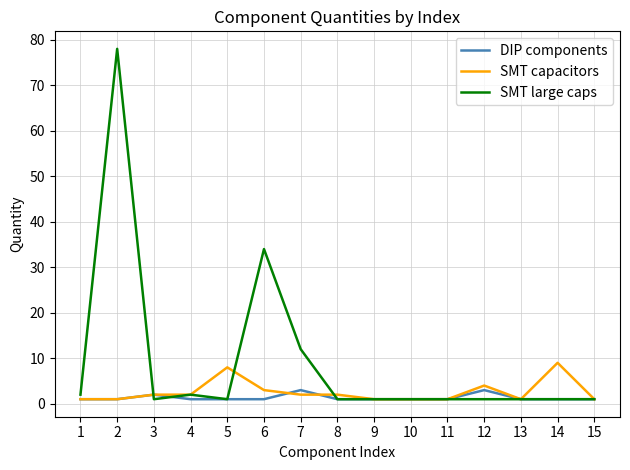

Which series changed the most between 7 and 10?

SMT large caps